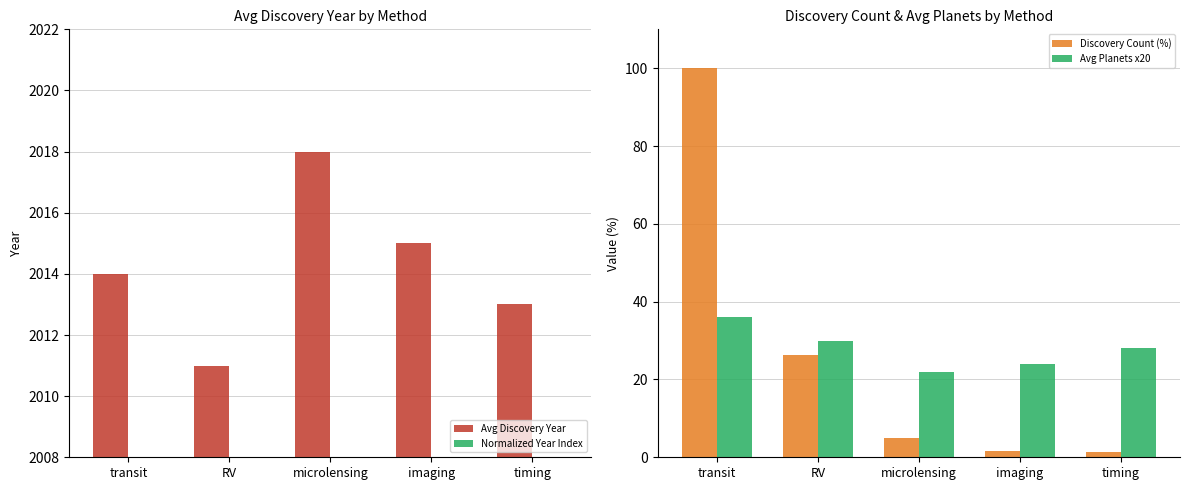

What is the approximate value of Normalized Year Index at transit?

98.0